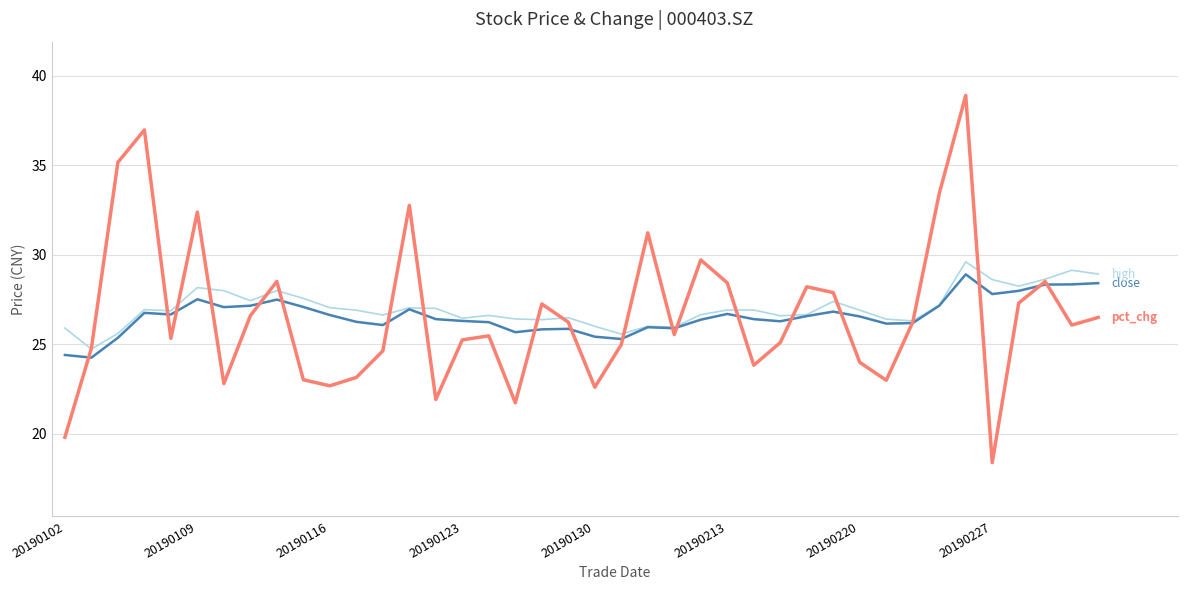

What is the minimum value shown in the chart?

18.4